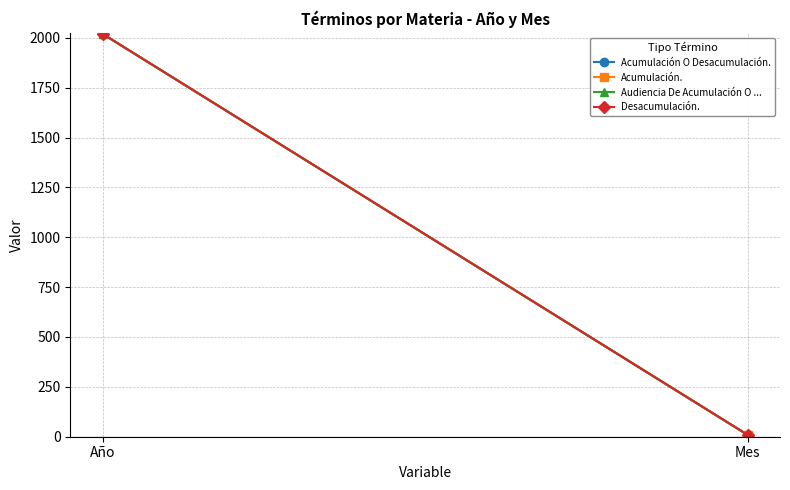

Where is Audiencia De Acumulación O ... nearest to the value 1014?

Mes